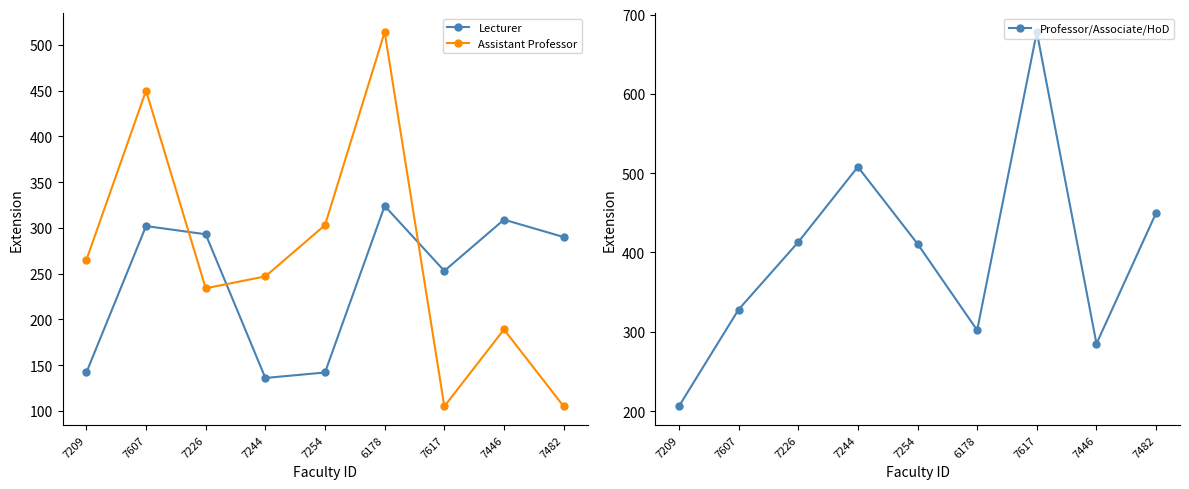

Reading left to right, list all the values displayed in this chart.

Lecturer: 142	302	293	136	142	324	253	309	290
Assistant Professor: 265	450	234	247	303	514	105	189	105
Professor/Associate/HoD: 206	328	413	508	411	302	678	285	450